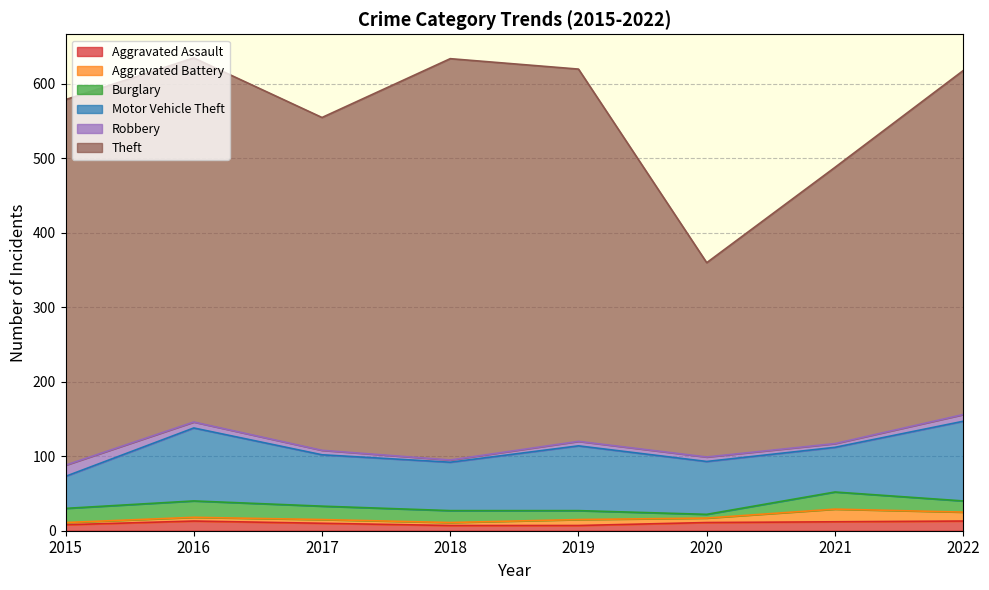

How many values in the Aggravated Assault series are below 11?

4